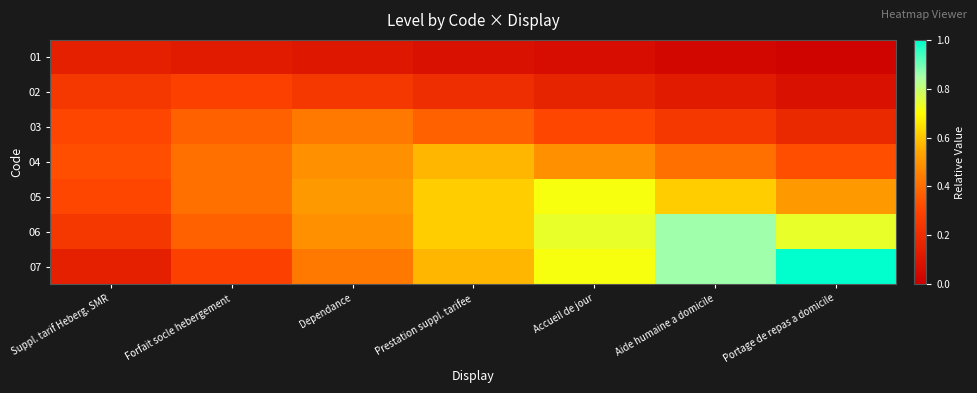

Reading left to right, list all the values displayed in this chart.

01: Suppl. tarif Heberg. SMR=0.1	Forfait socle hebergement=0.1	Dependance=0.1	Prestation suppl. tarifee=0.1	Accueil de jour=0.1	Aide humaine a domicile=0.0	Portage de repas a domicile=0.0
02: Suppl. tarif Heberg. SMR=0.2	Forfait socle hebergement=0.3	Dependance=0.2	Prestation suppl. tarifee=0.2	Accueil de jour=0.2	Aide humaine a domicile=0.1	Portage de repas a domicile=0.1
03: Suppl. tarif Heberg. SMR=0.3	Forfait socle hebergement=0.4	Dependance=0.4	Prestation suppl. tarifee=0.4	Accueil de jour=0.3	Aide humaine a domicile=0.2	Portage de repas a domicile=0.2
04: Suppl. tarif Heberg. SMR=0.3	Forfait socle hebergement=0.4	Dependance=0.5	Prestation suppl. tarifee=0.6	Accueil de jour=0.5	Aide humaine a domicile=0.4	Portage de repas a domicile=0.3
05: Suppl. tarif Heberg. SMR=0.3	Forfait socle hebergement=0.4	Dependance=0.5	Prestation suppl. tarifee=0.6	Accueil de jour=0.7	Aide humaine a domicile=0.6	Portage de repas a domicile=0.5
06: Suppl. tarif Heberg. SMR=0.2	Forfait socle hebergement=0.4	Dependance=0.5	Prestation suppl. tarifee=0.6	Accueil de jour=0.7	Aide humaine a domicile=0.9	Portage de repas a domicile=0.7
07: Suppl. tarif Heberg. SMR=0.1	Forfait socle hebergement=0.3	Dependance=0.4	Prestation suppl. tarifee=0.6	Accueil de jour=0.7	Aide humaine a domicile=0.9	Portage de repas a domicile=1.0